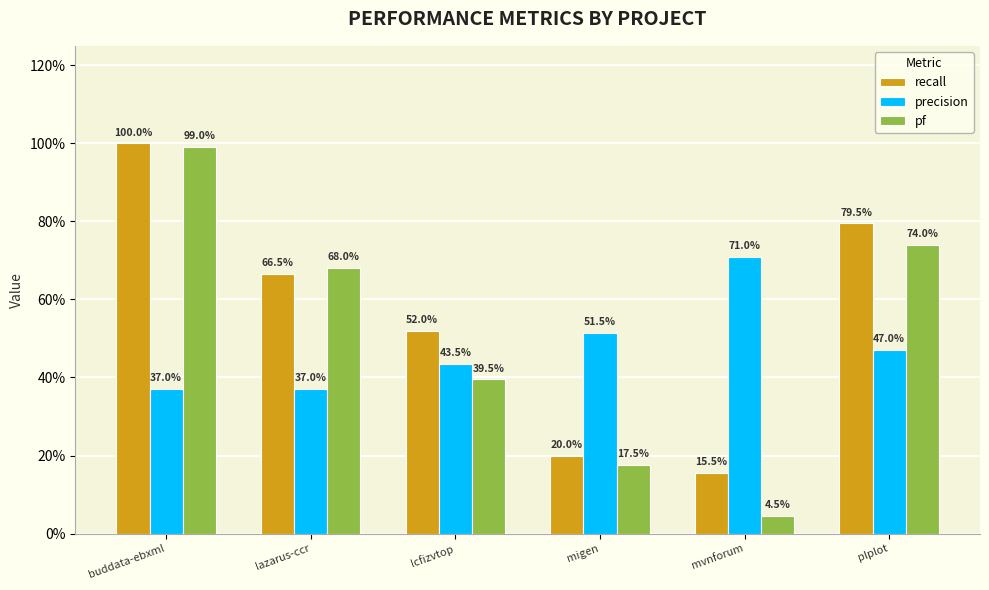

Reading left to right, list all the values displayed in this chart.

recall: 1.0	0.7	0.5	0.2	0.2	0.8
precision: 0.4	0.4	0.4	0.5	0.7	0.5
pf: 1.0	0.7	0.4	0.2	0.0	0.7